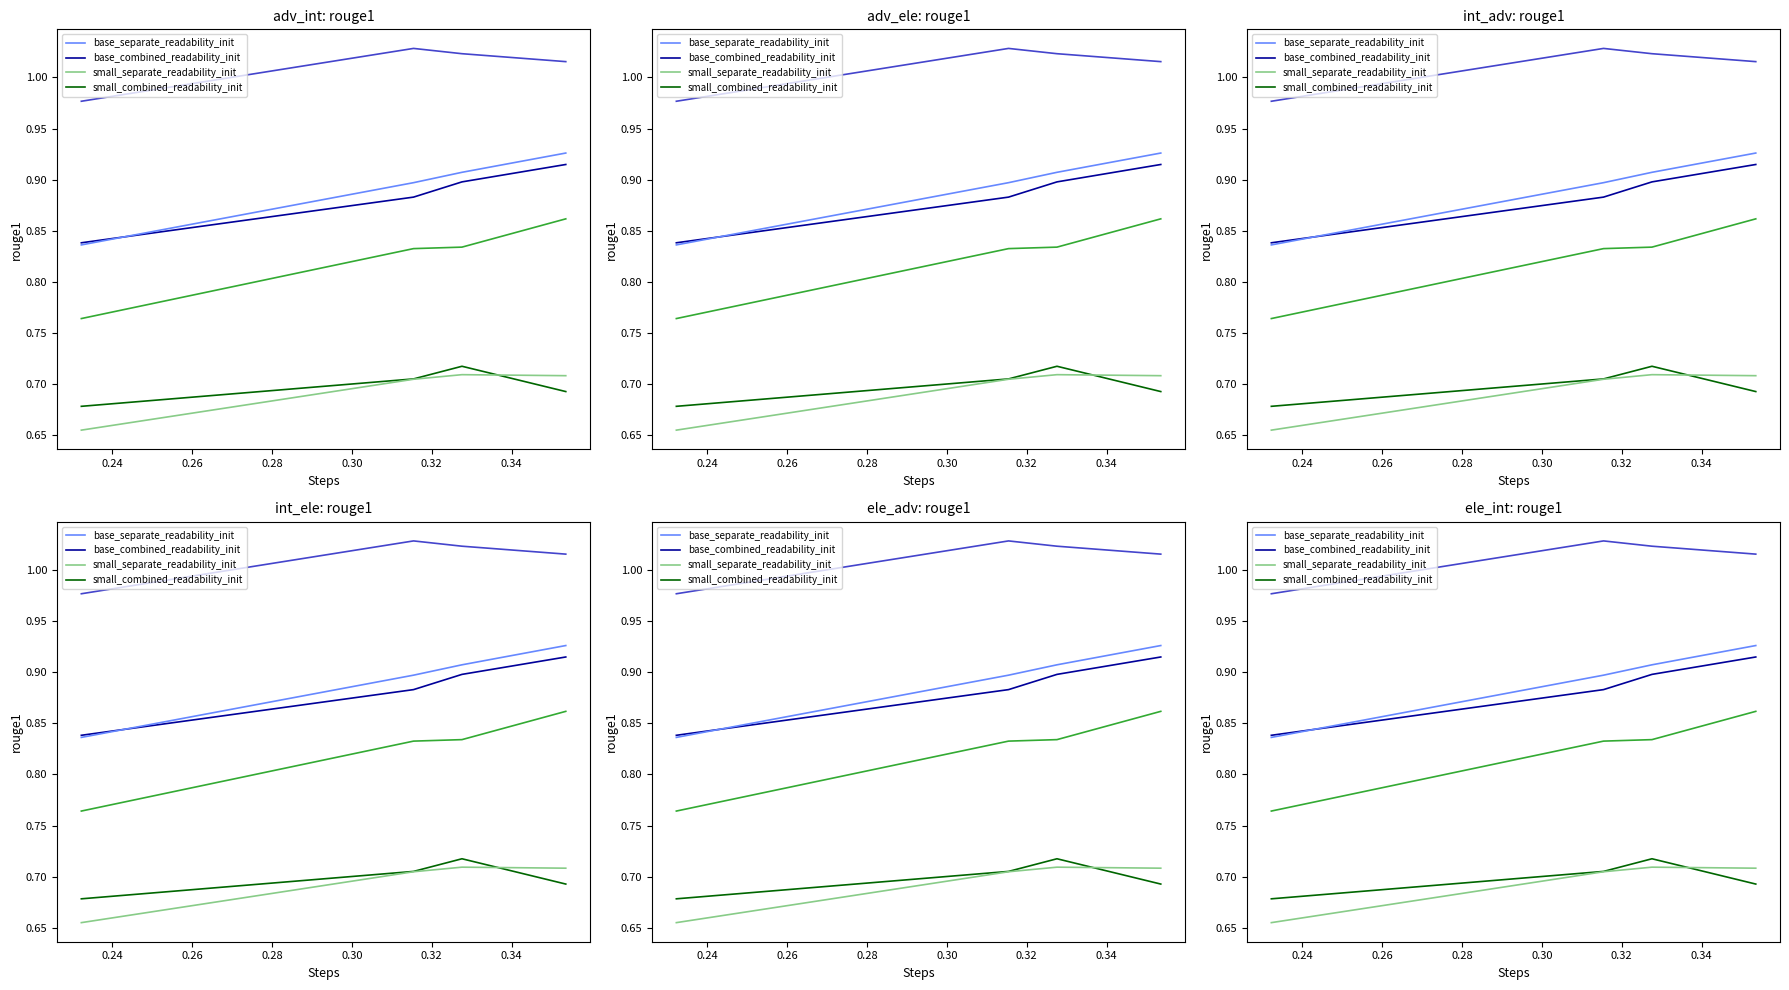

The small_separate_readability_init series shows 1.2 at 0.28. True or false?

False